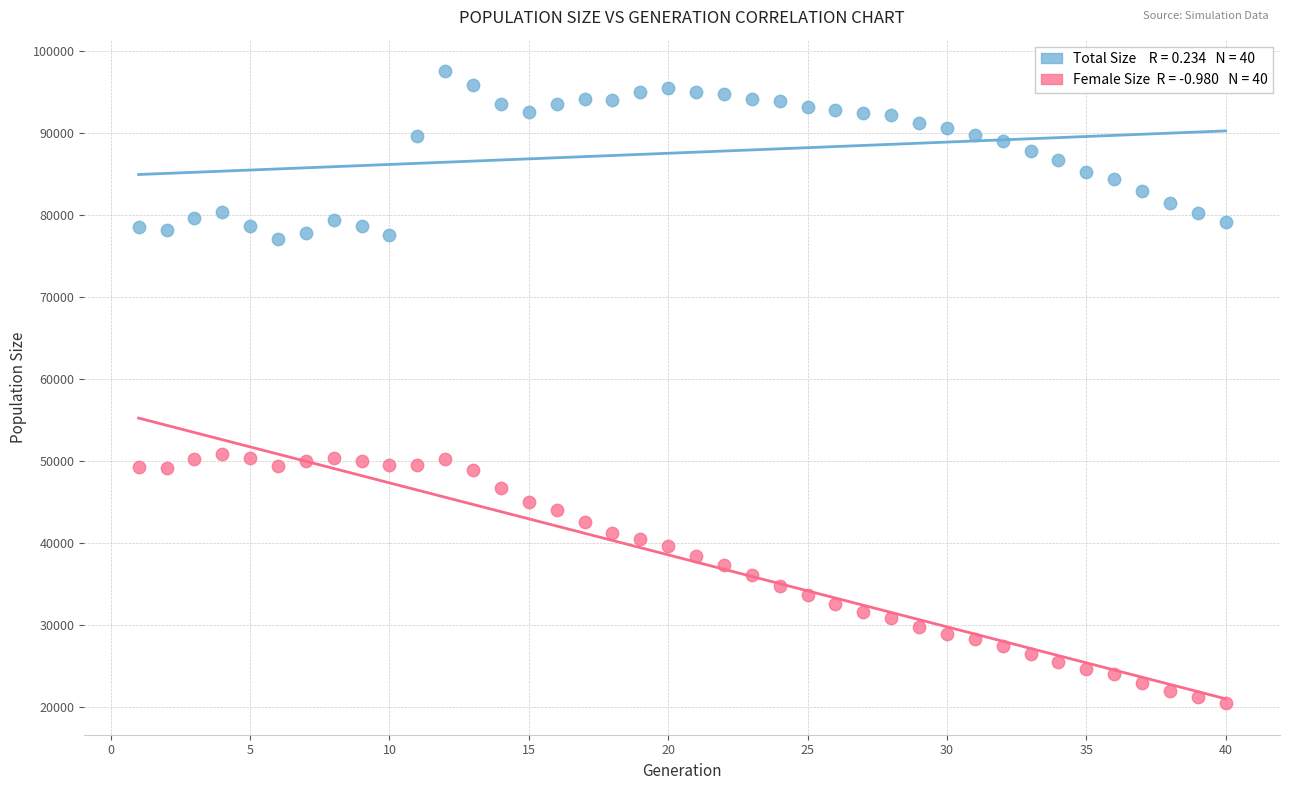

Across all data points, what is the range of Y values (max minus min)?

77114